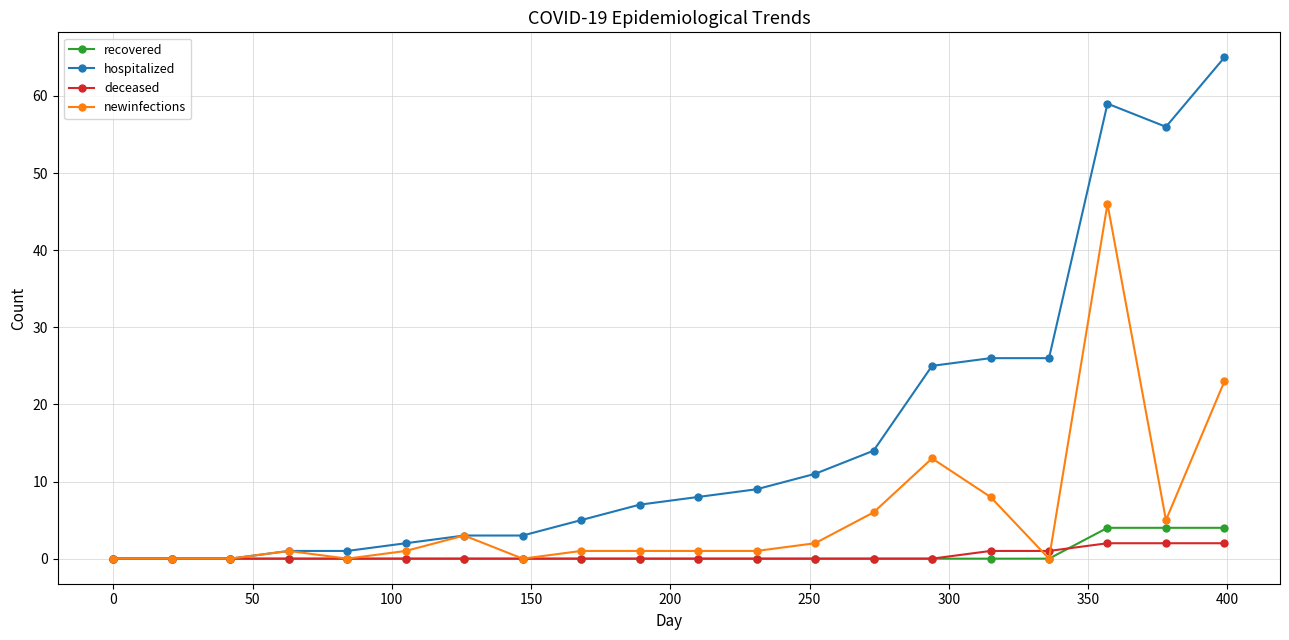

Which series has the widest spread of values?

hospitalized